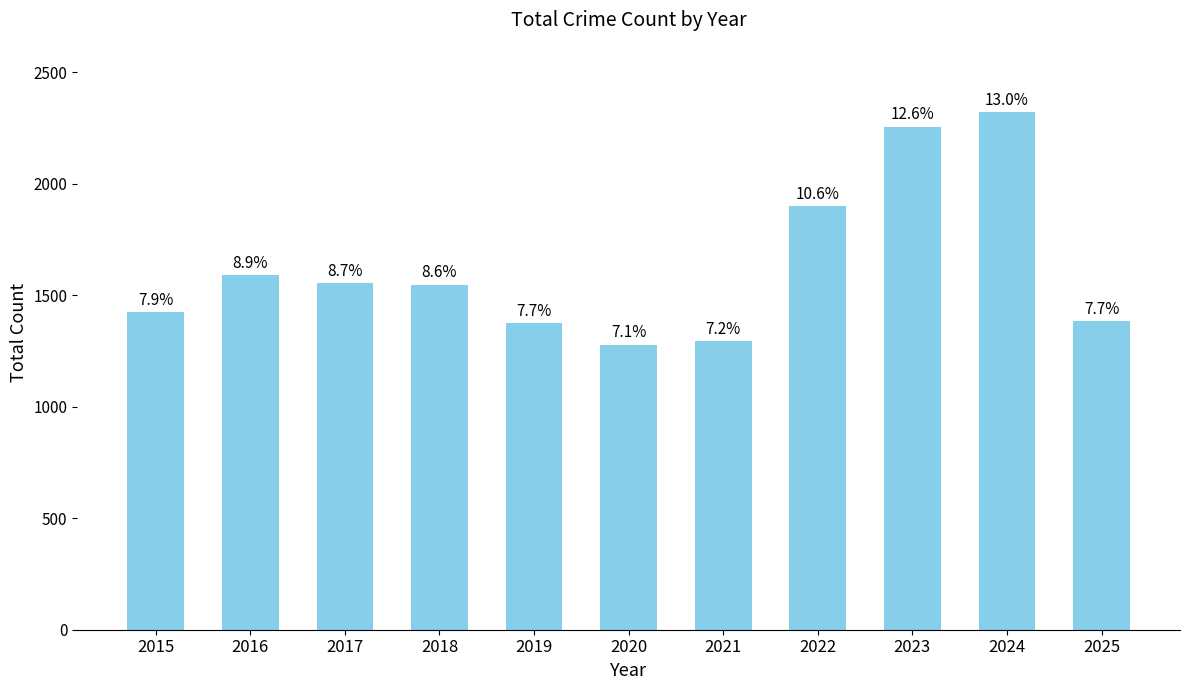

The chart shows a value of 922 at 2023. True or false?

False